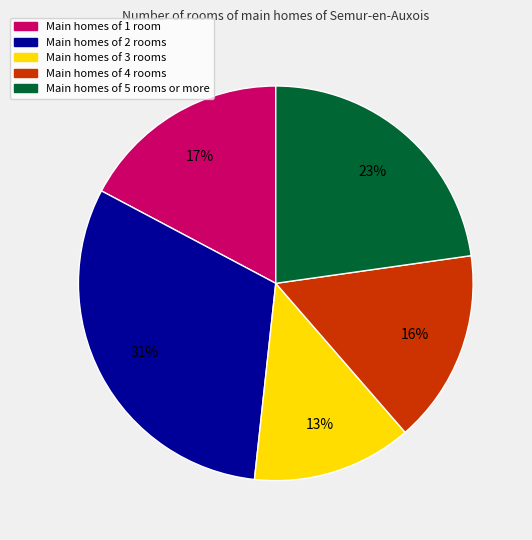

Is the sum of Main homes of 2 rooms and Main homes of 3 rooms greater than half?

No